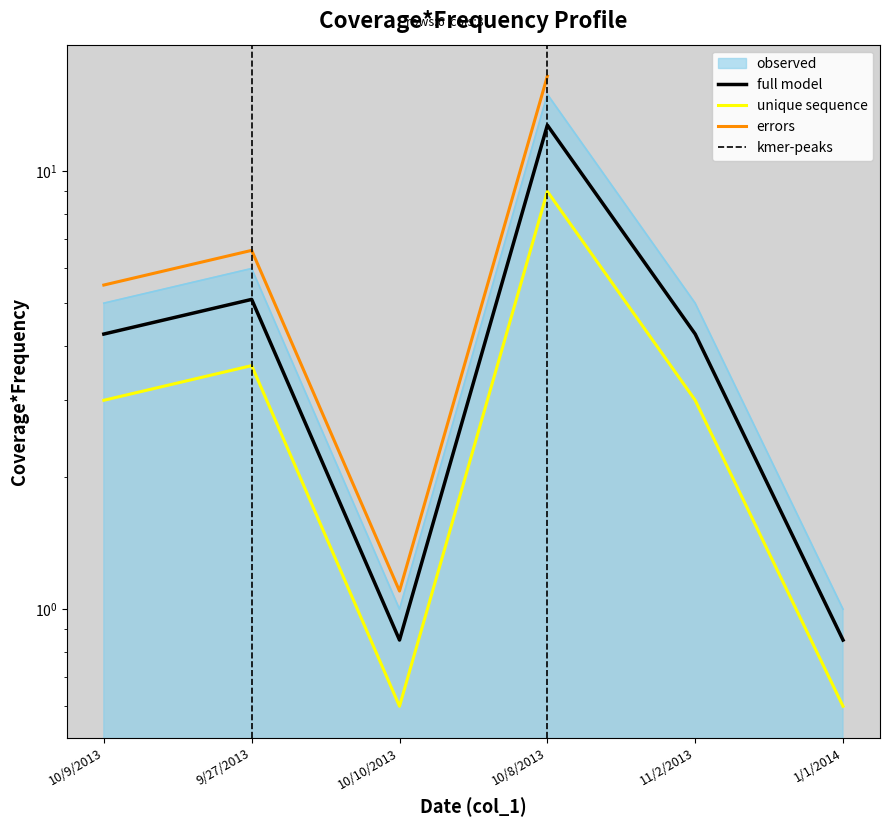

What is the sum of all values?

33